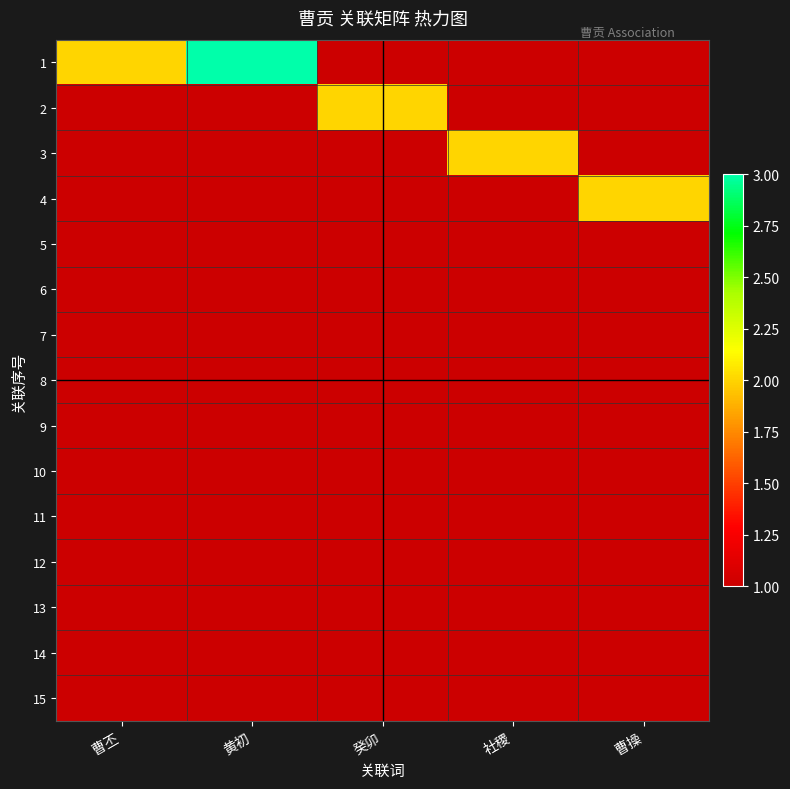

Reading right to left, transcribe all the data shown in this chart.

1: 曹操=1	社稷=1	癸卯=1	黄初=3	曹丕=2
2: 曹操=1	社稷=1	癸卯=2	黄初=1	曹丕=1
3: 曹操=1	社稷=2	癸卯=1	黄初=1	曹丕=1
4: 曹操=2	社稷=1	癸卯=1	黄初=1	曹丕=1
5: 曹操=1	社稷=1	癸卯=1	黄初=1	曹丕=1
6: 曹操=1	社稷=1	癸卯=1	黄初=1	曹丕=1
7: 曹操=1	社稷=1	癸卯=1	黄初=1	曹丕=1
8: 曹操=1	社稷=1	癸卯=1	黄初=1	曹丕=1
9: 曹操=1	社稷=1	癸卯=1	黄初=1	曹丕=1
10: 曹操=1	社稷=1	癸卯=1	黄初=1	曹丕=1
11: 曹操=1	社稷=1	癸卯=1	黄初=1	曹丕=1
12: 曹操=1	社稷=1	癸卯=1	黄初=1	曹丕=1
13: 曹操=1	社稷=1	癸卯=1	黄初=1	曹丕=1
14: 曹操=1	社稷=1	癸卯=1	黄初=1	曹丕=1
15: 曹操=1	社稷=1	癸卯=1	黄初=1	曹丕=1